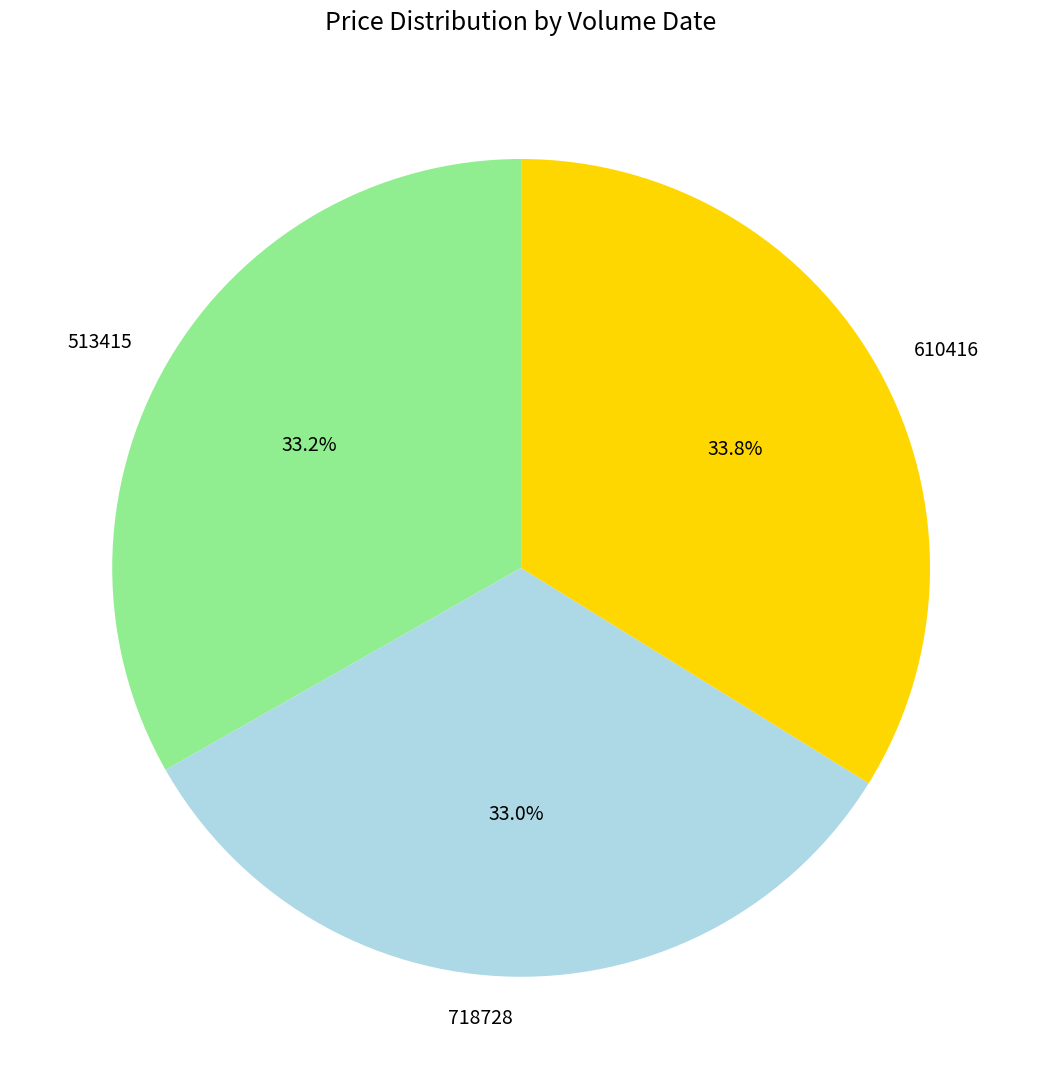

Between 718728 and 610416, which is larger?

610416